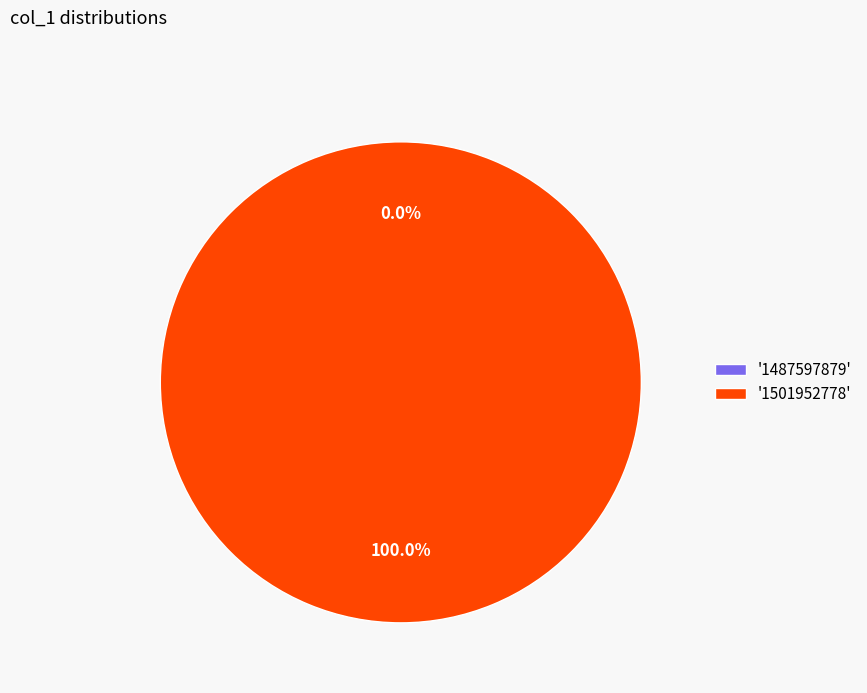

Rank the categories by value from lowest to highest.

1487597879, 1501952778